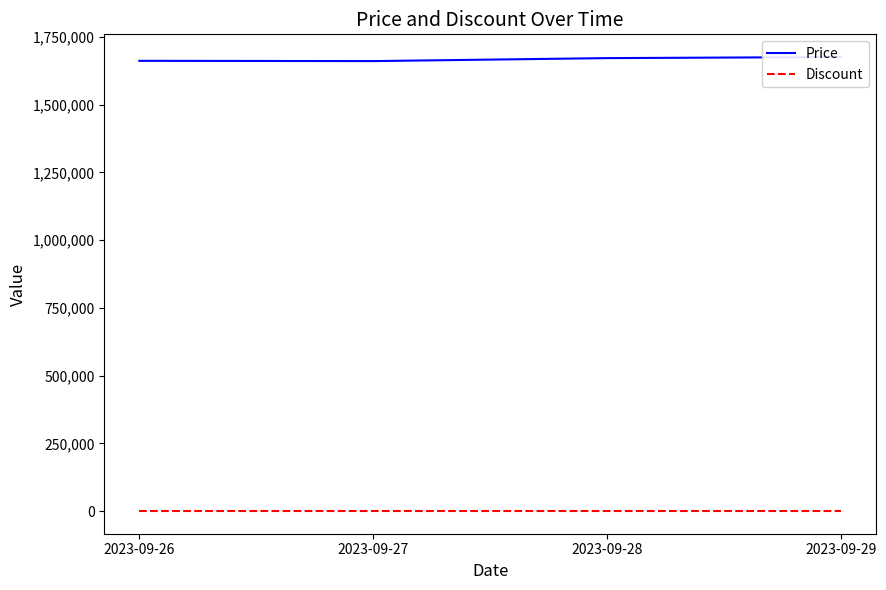

Reading left to right, extract all data points from this chart.

Price: 2023-09-26=1662000	2023-09-27=1661000	2023-09-28=1672000	2023-09-29=1676000
Discount: 2023-09-26=0	2023-09-27=0	2023-09-28=0	2023-09-29=0